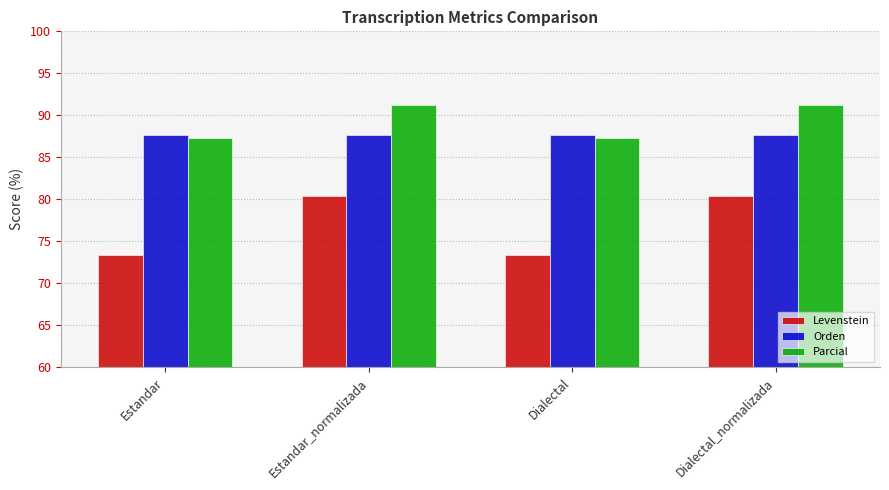

The value of Levenstein at Dialectal_normalizada is 22.6. True or false?

False